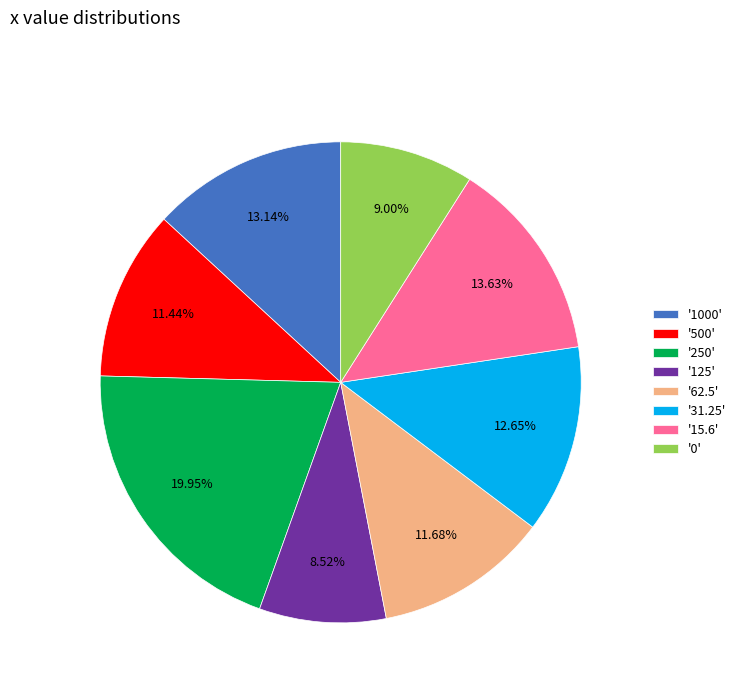

Is the sum of '0' and '500' greater than half?

No